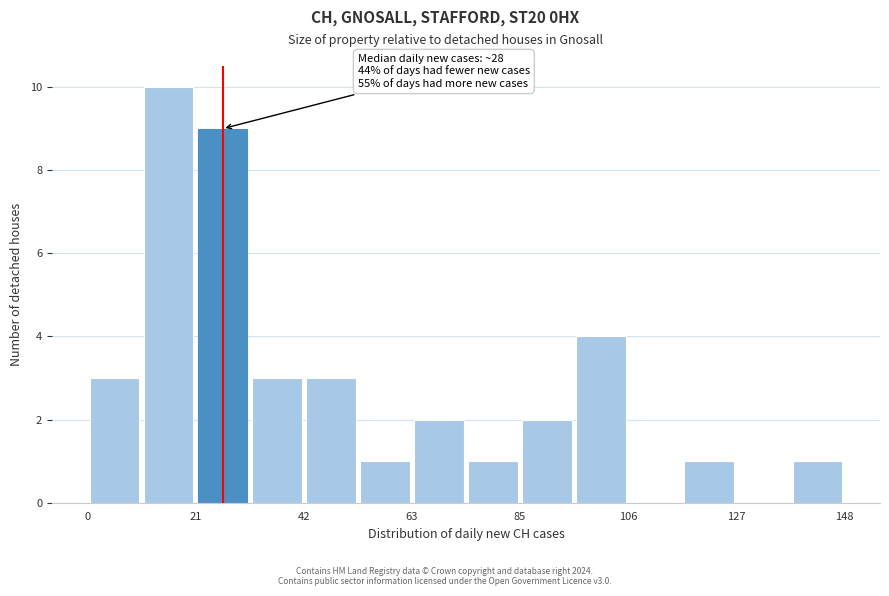

Around what value on the x-axis is the tallest bar? Give the approximate position of its centre, as read against the axis.

15